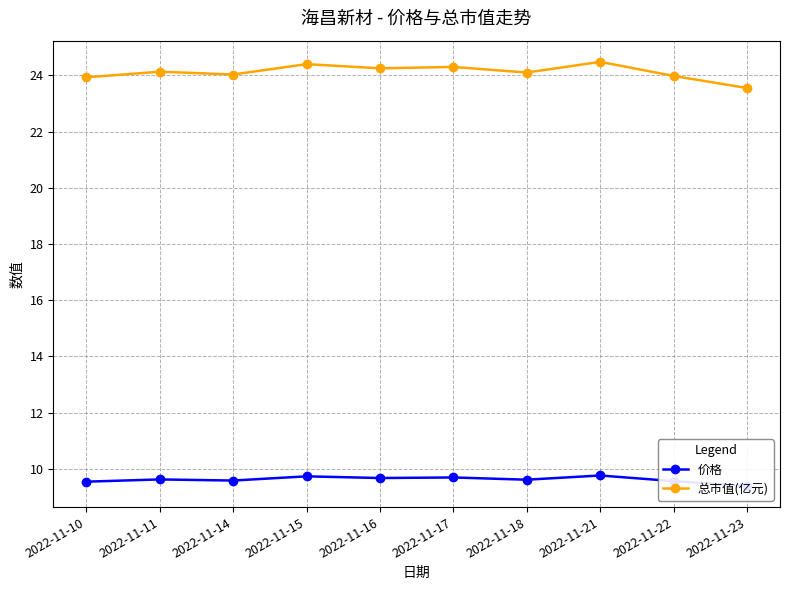

What is the average value of the 价格 series?

9.6